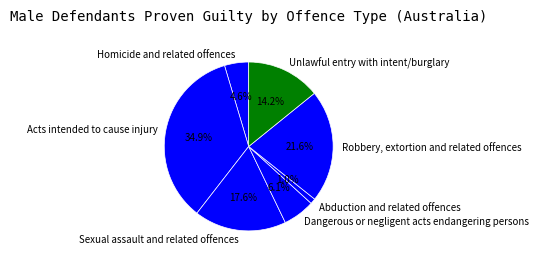

The Acts intended to cause injury slice represents 48% of the pie. True or false?

False